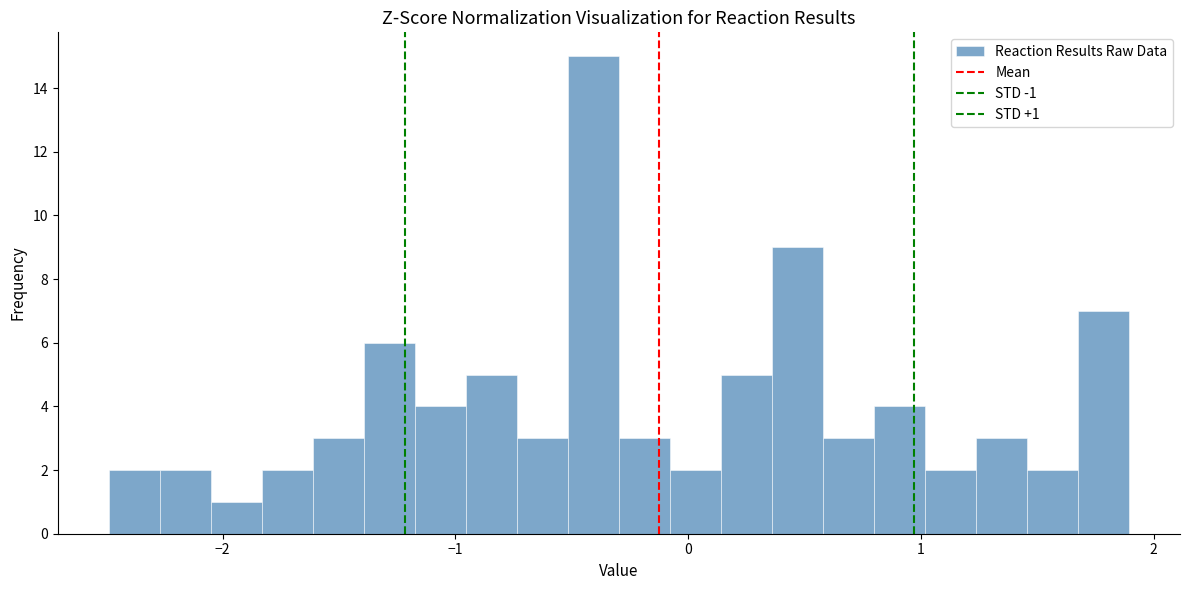

Read against the x-axis, roughly where is the centre of the tallest bar?

-0.4